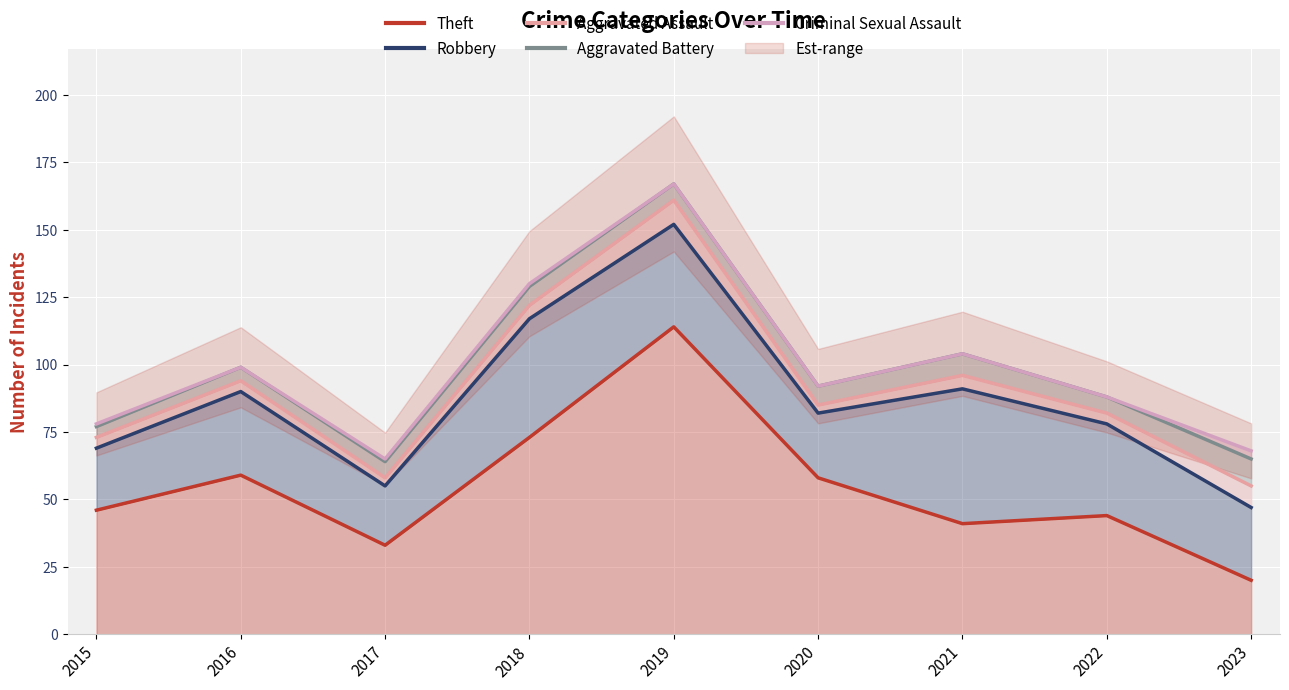

How many interior local valleys does the Criminal Sexual Assault series have?

2